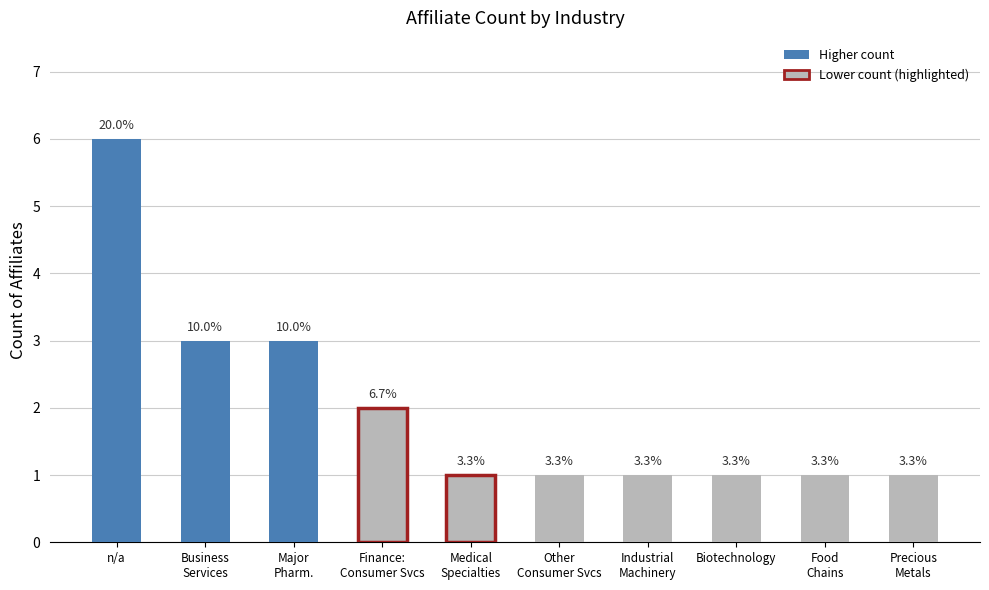

Rank the categories by value from highest to lowest.

n/a, Business
Services, Major
Pharm., Finance:
Consumer Svcs, Medical
Specialties, Other
Consumer Svcs, Industrial
Machinery, Biotechnology, Food
Chains, Precious
Metals